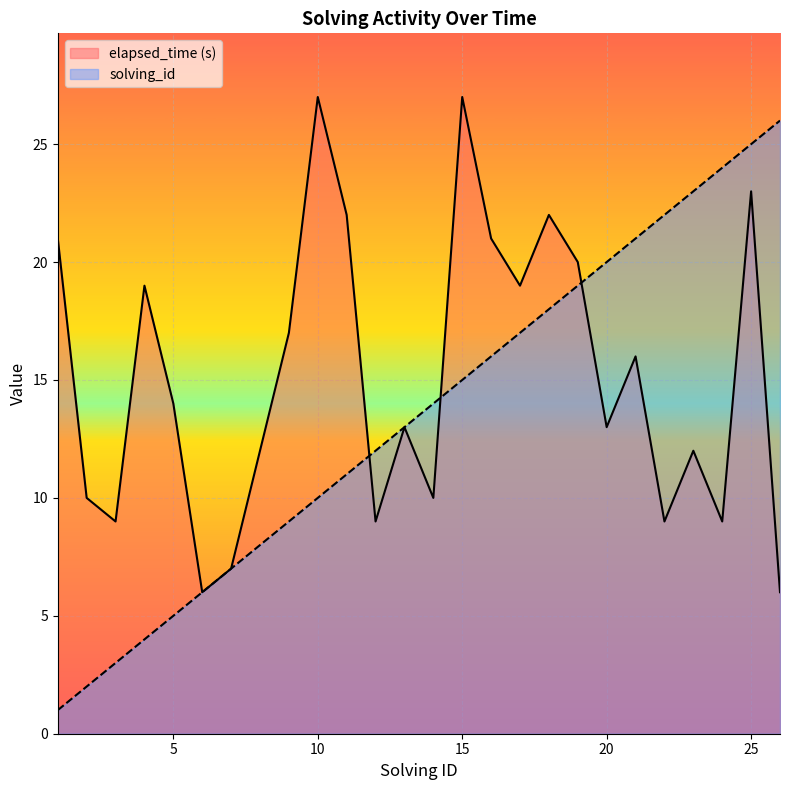

Reading right to left, what are all the values shown in this chart?

solving_id: 26=26	25=25	24=24	23=23	22=22	21=21	20=20	19=19	18=18	17=17	16=16	15=15	14=14	13=13	12=12	11=11	10=10	9=9	8=8	7=7	6=6	5=5	4=4	3=3	2=2	1=1
elapsed_time: 26=6	25=23	24=9	23=12	22=9	21=16	20=13	19=20	18=22	17=19	16=21	15=27	14=10	13=13	12=9	11=22	10=27	9=17	8=12	7=7	6=6	5=14	4=19	3=9	2=10	1=21